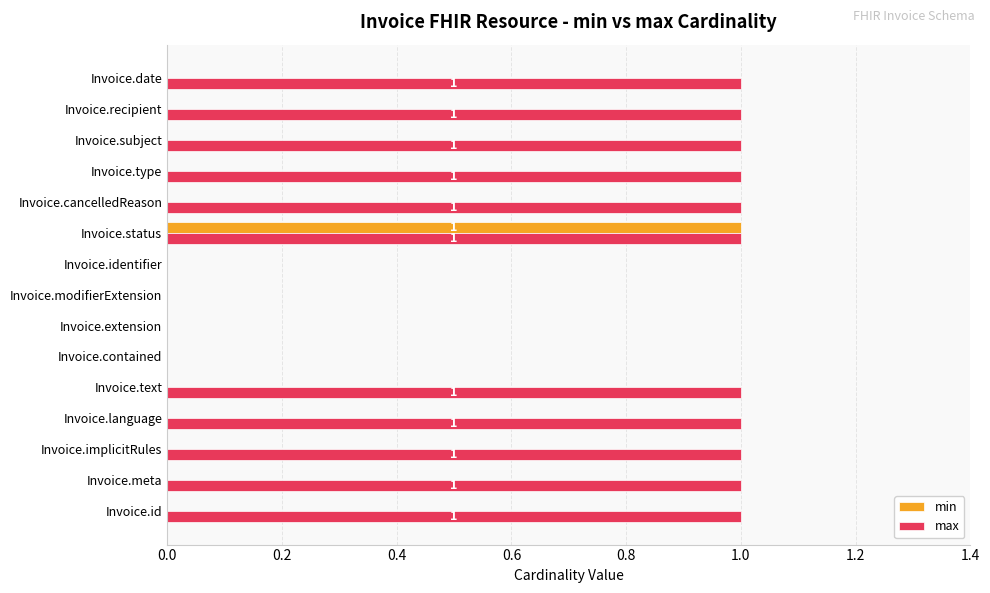

The min series shows -1 at Invoice.text. True or false?

False